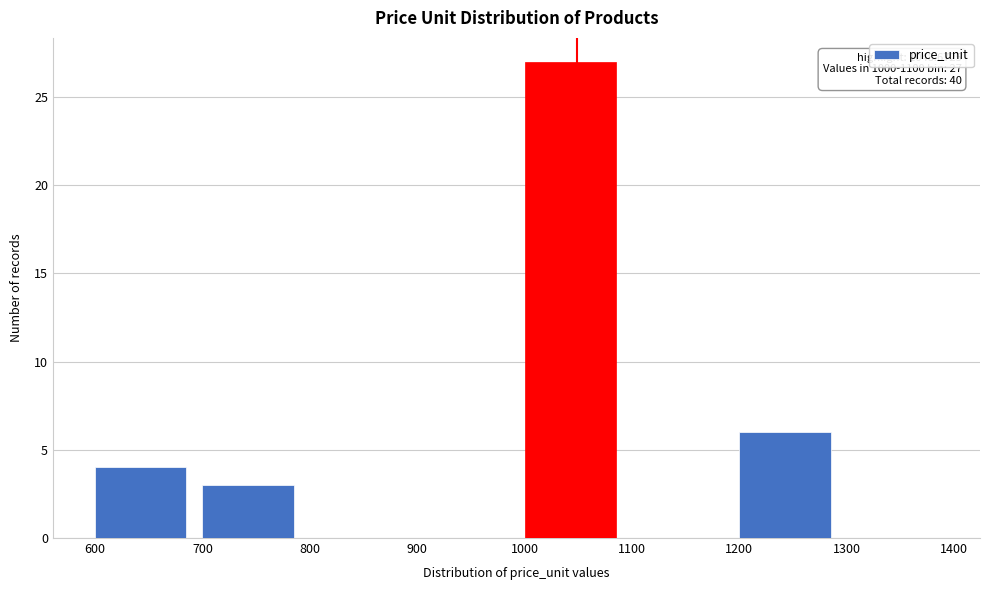

Over which range of the x-axis is the bar tallest?

1000 to 1100